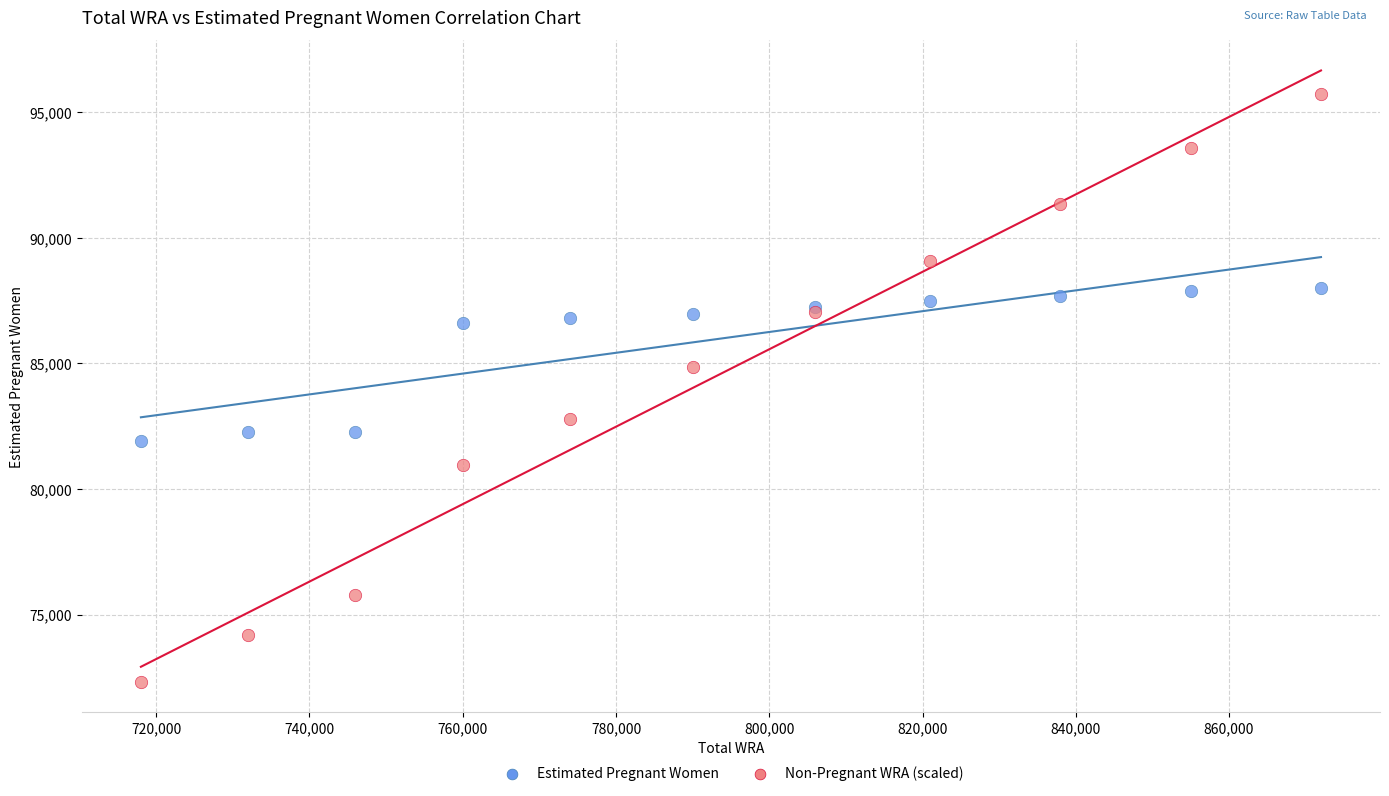

Across all series, what Y value is closest to 84034?

84846.9